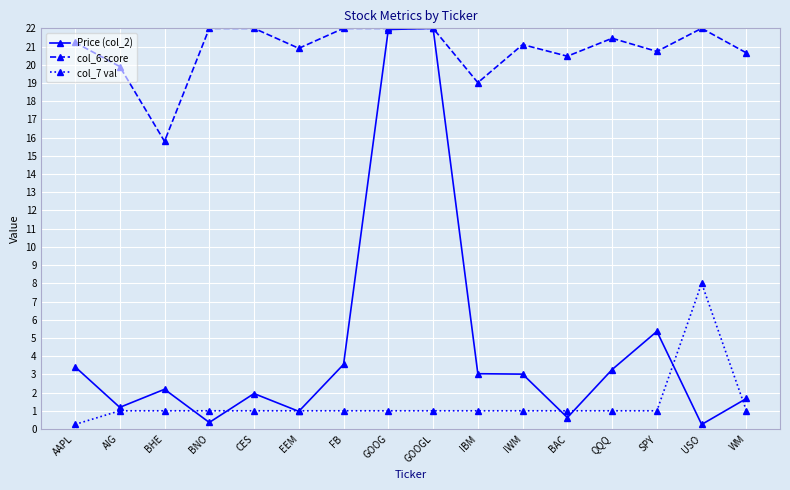

What are all the series names shown in the legend?

Price (col_2), col_6 score, col_7 val